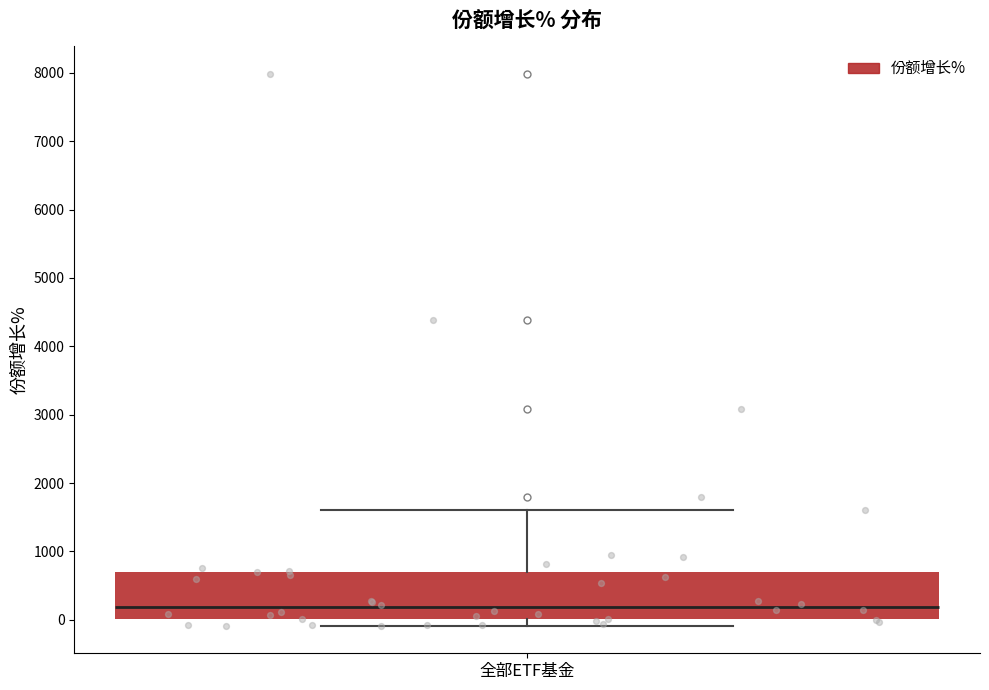

Read this box plot against the y-axis: the position of the median line, the range covered by the box, and the ends of both whiskers. The values are not printed on the chart, so give them approximately, as read against the axis.

median 200, box 0 to 700, whiskers -100 to 1600